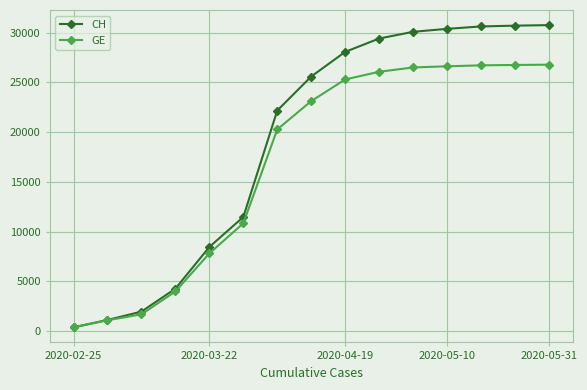

Rank the series by their average value, from lowest to highest.

GE, CH